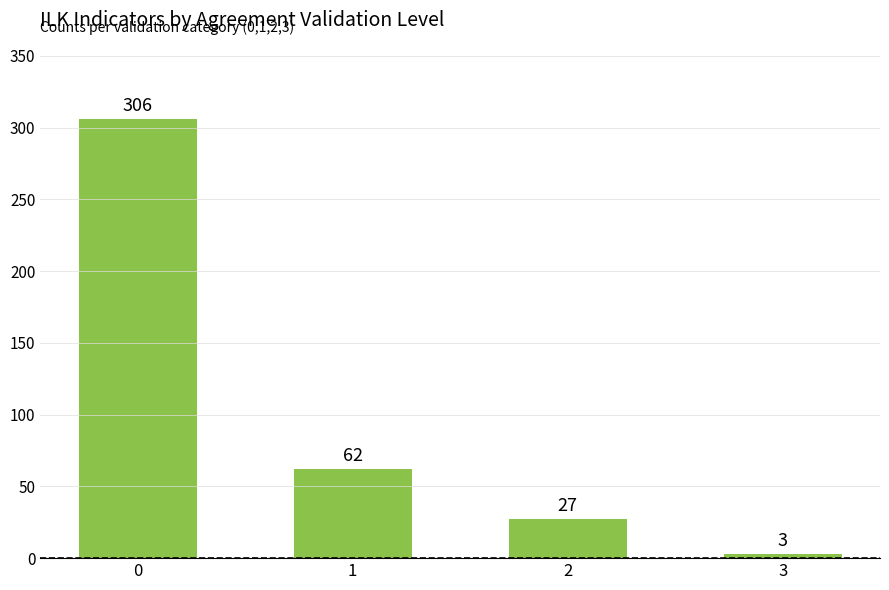

Reading left to right, what are all the values shown in this chart?

0=306	1=62	2=27	3=3